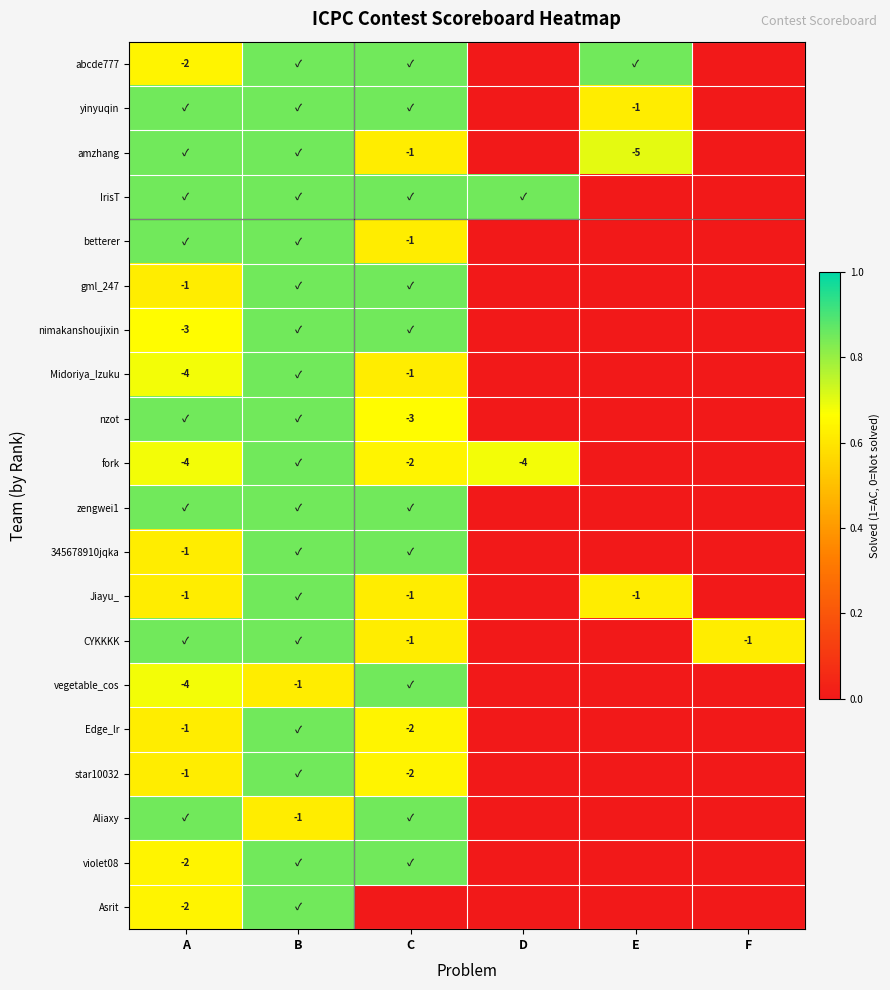

What is the average value of the gml_247 series?

0.4